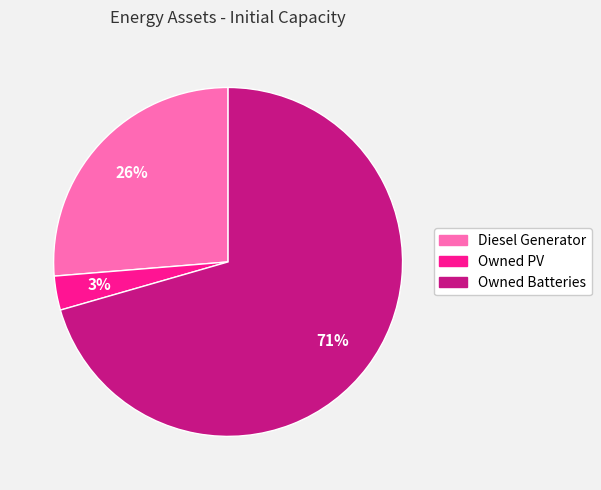

Between Owned Batteries and Diesel Generator, which is larger?

Owned Batteries